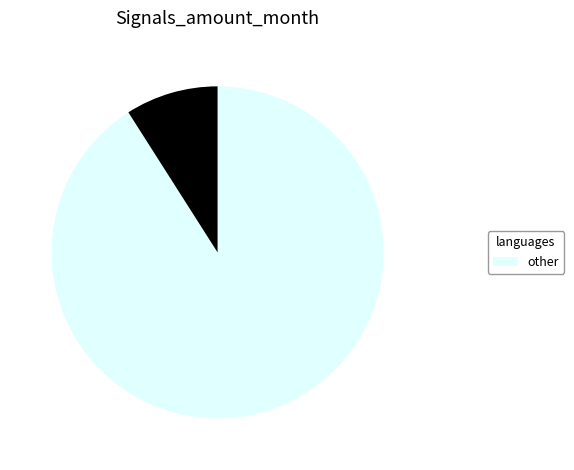

Is there a majority slice in this chart?

Yes